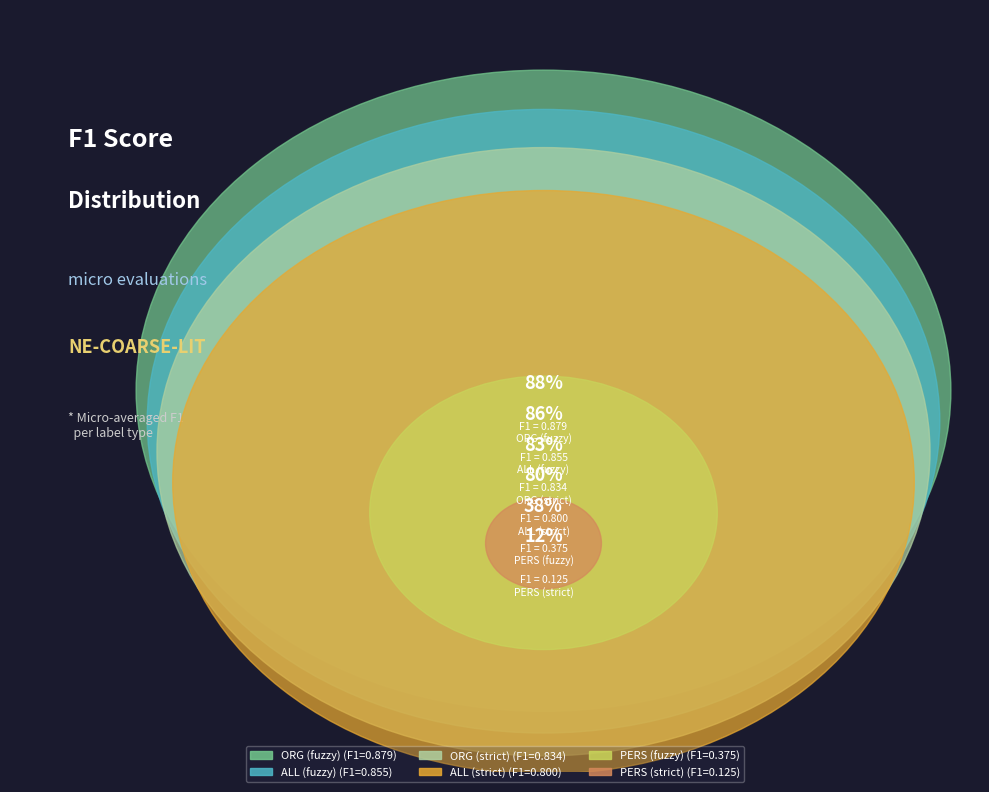

Rank the categories by value from highest to lowest.

ORG (fuzzy), ALL (fuzzy), ORG (strict), ALL (strict), PERS (fuzzy), PERS (strict)